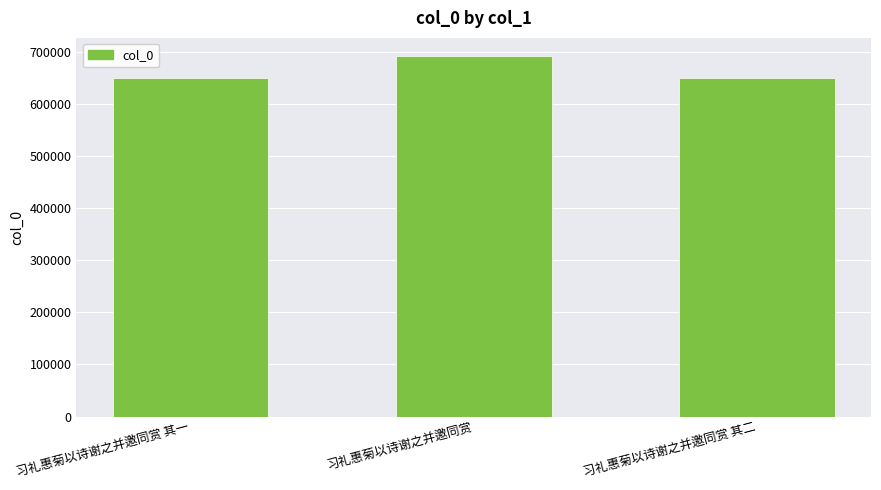

What is the difference between the maximum and minimum values?

42884